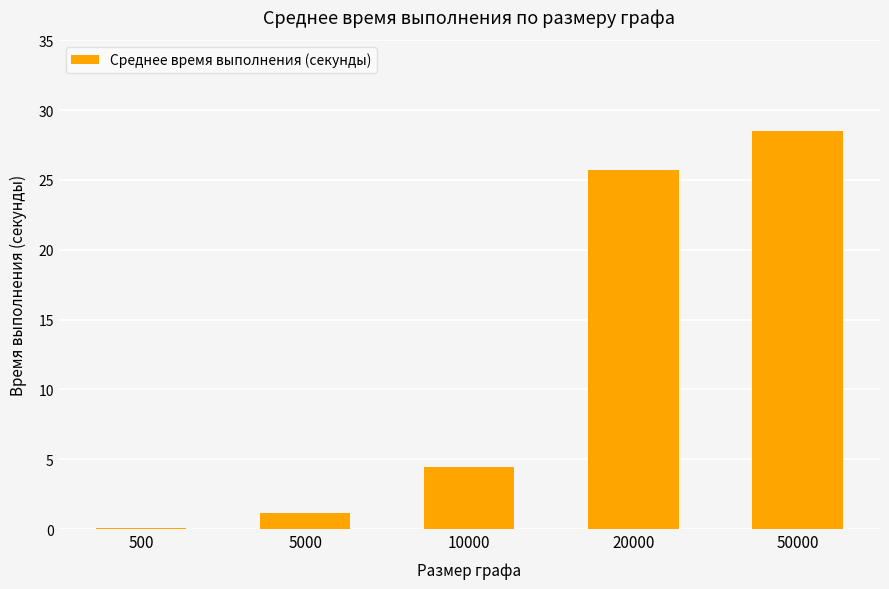

Where does the data first go above 4?

10000